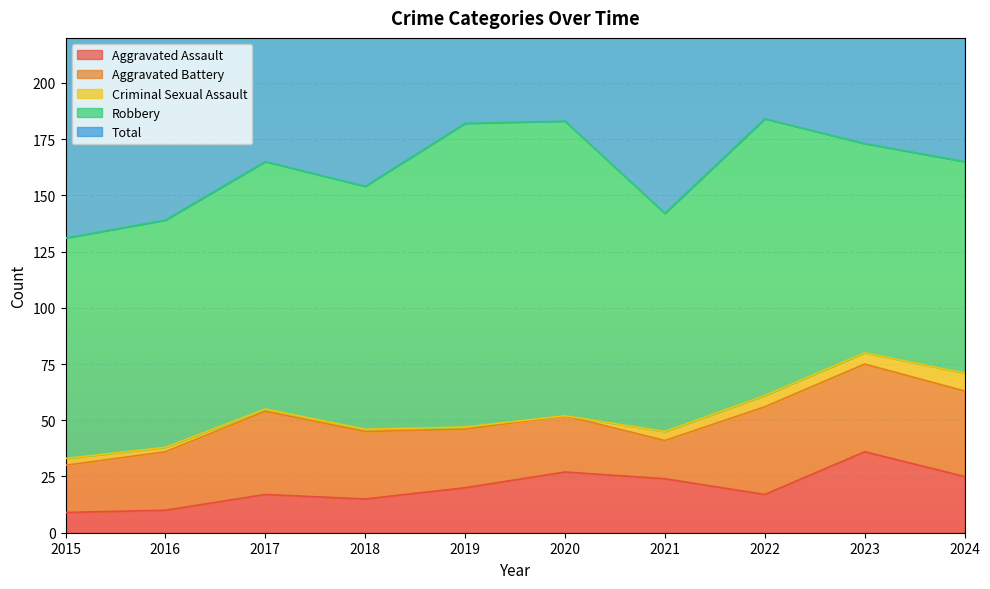

What is the total value across all series at 2020?

366